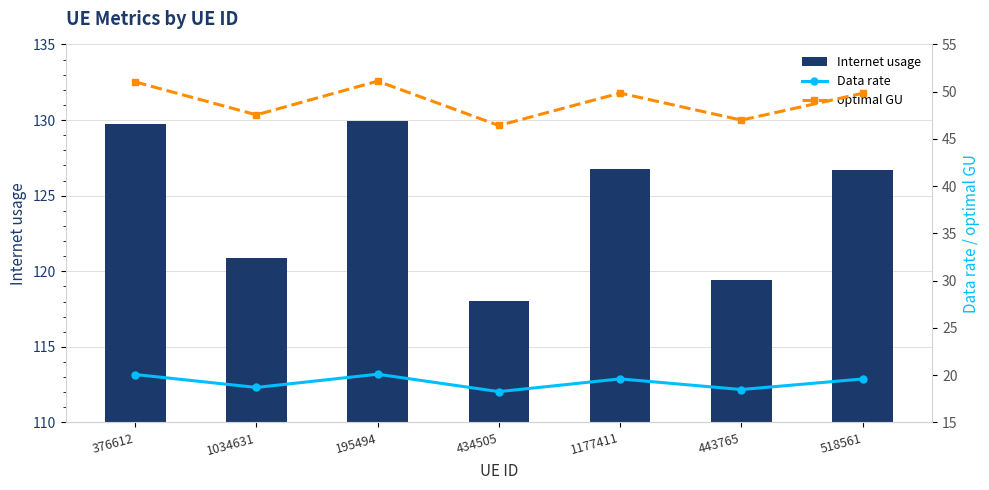

What is the difference between the maximum and second lowest values in the optimal GU series?

4.1